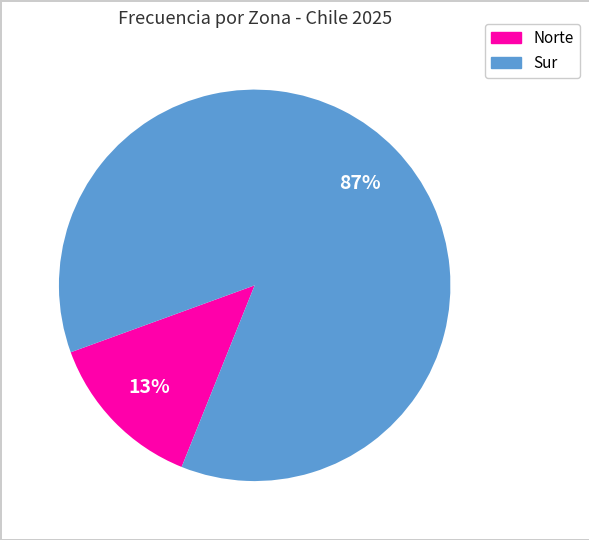

To the nearest percent, what is the average slice percentage?

50%